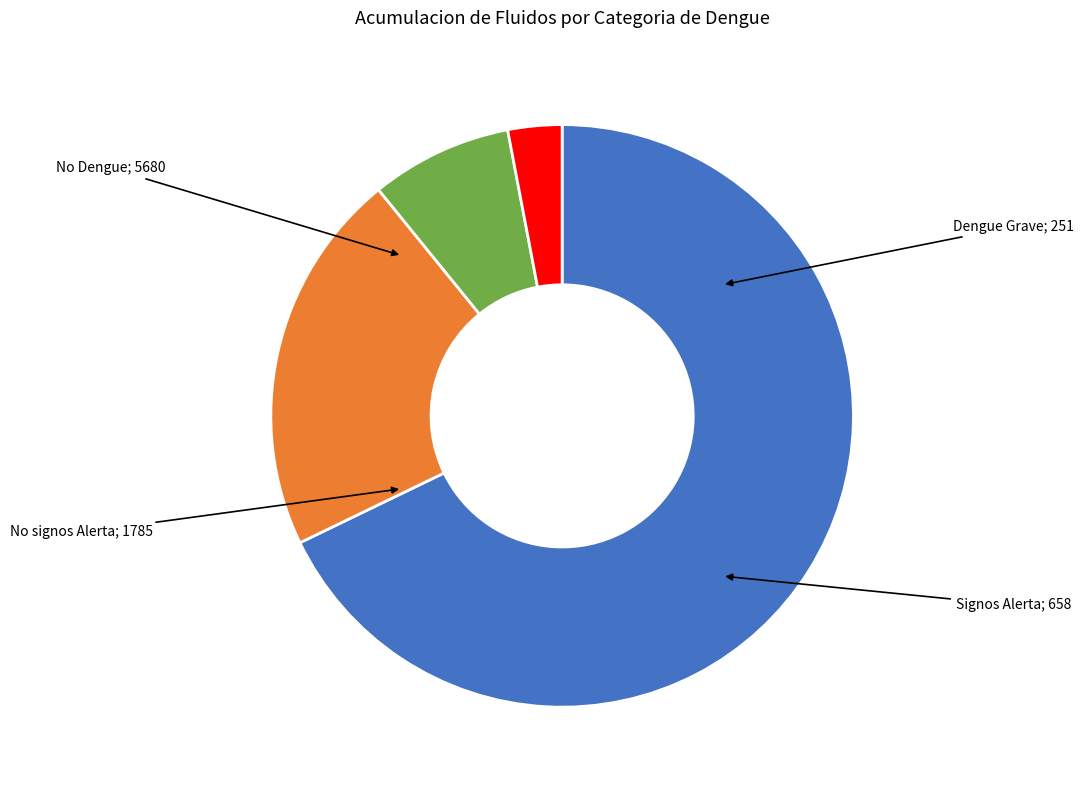

Is there any slice that represents more than half of the pie?

Yes